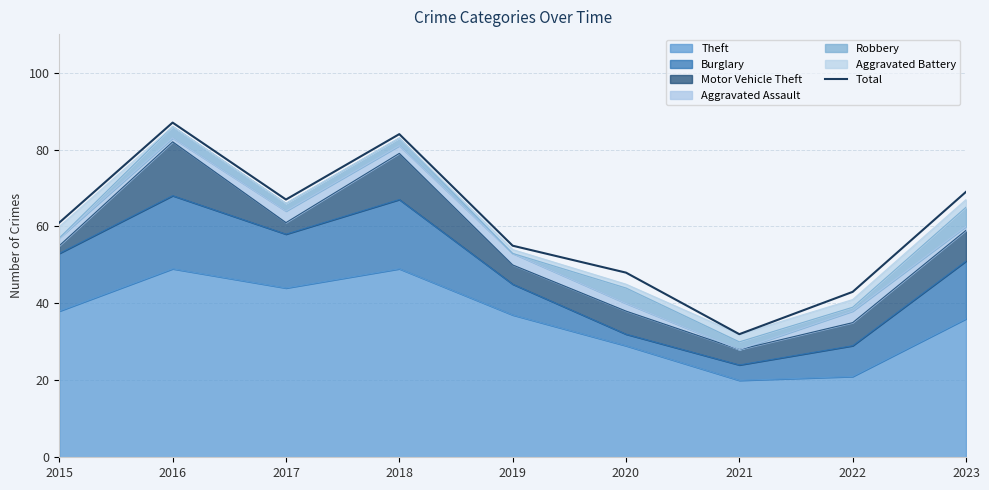

Does the chart have visible grid lines?

Yes